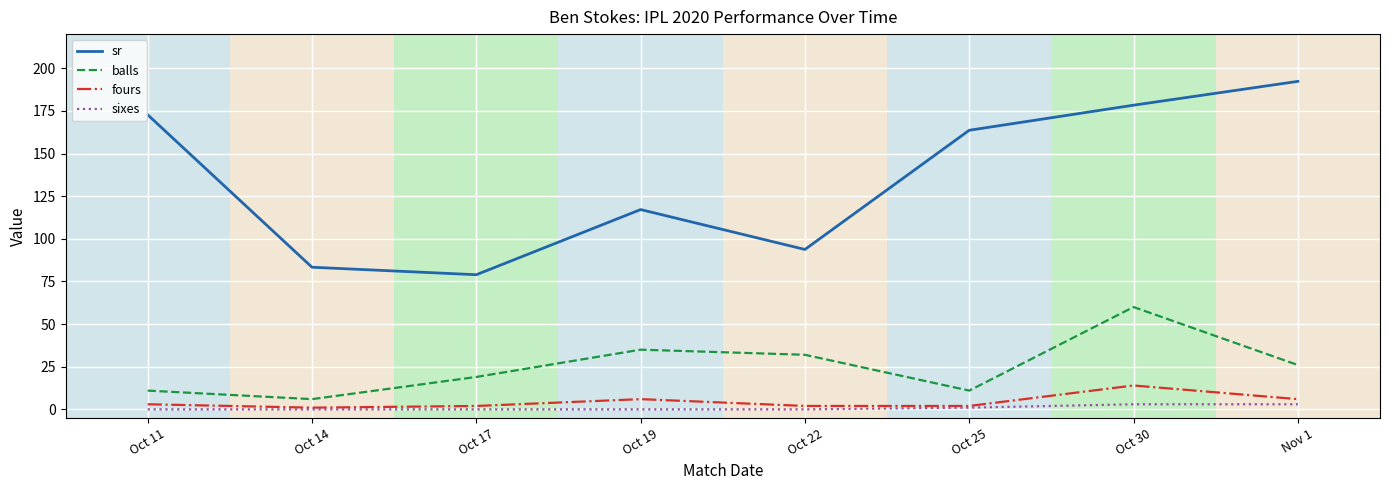

How many lines are shown in the chart?

4